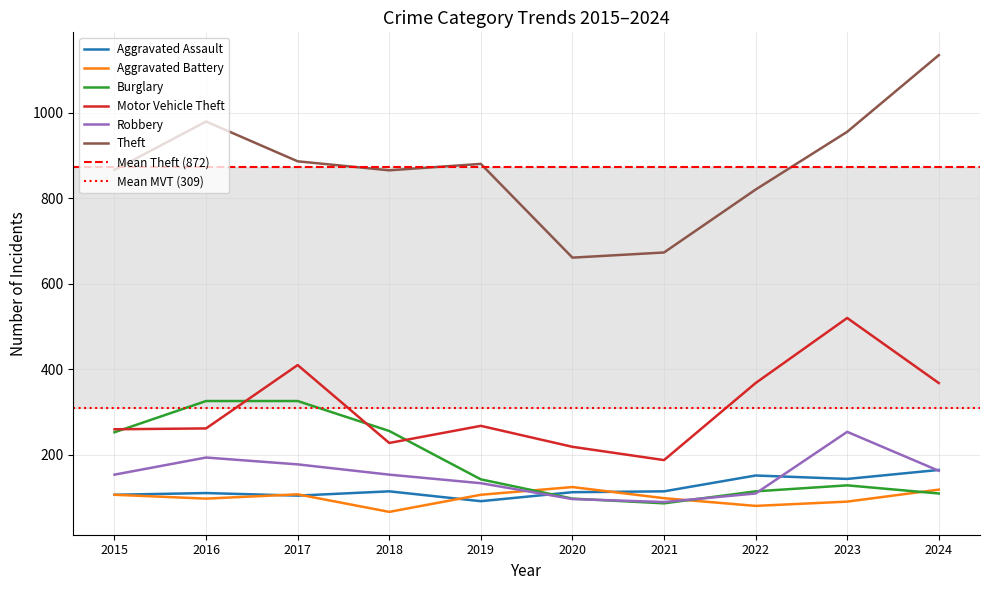

What is the lowest value of the Aggravated Assault series?

92